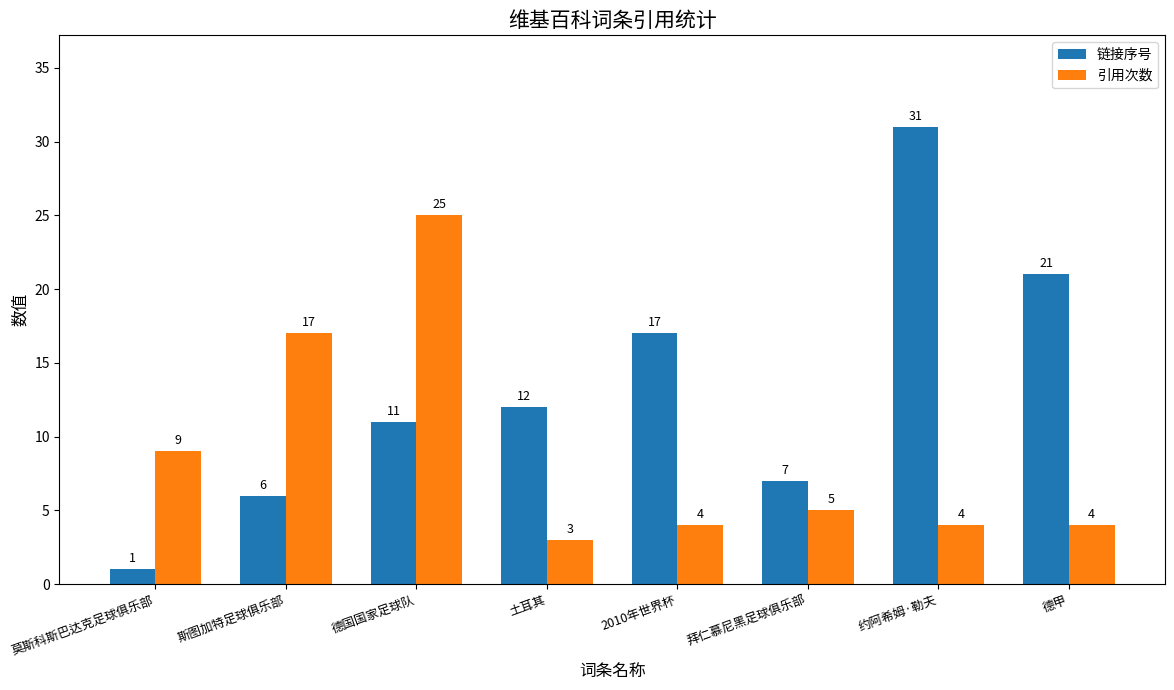

At which label is 链接序号 closest to 16?

2010年世界杯